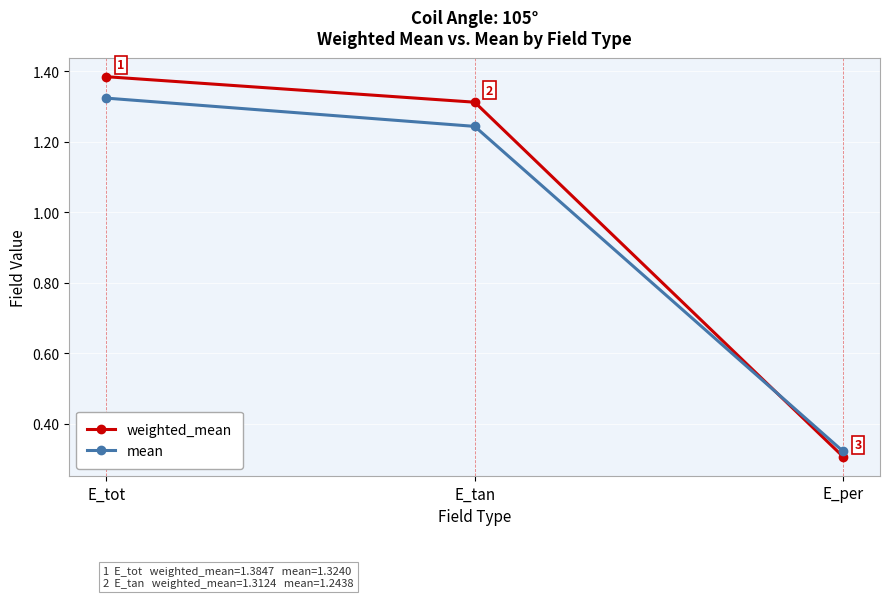

What is the sum of the weighted_mean values at E_tot and E_tan?

2.7